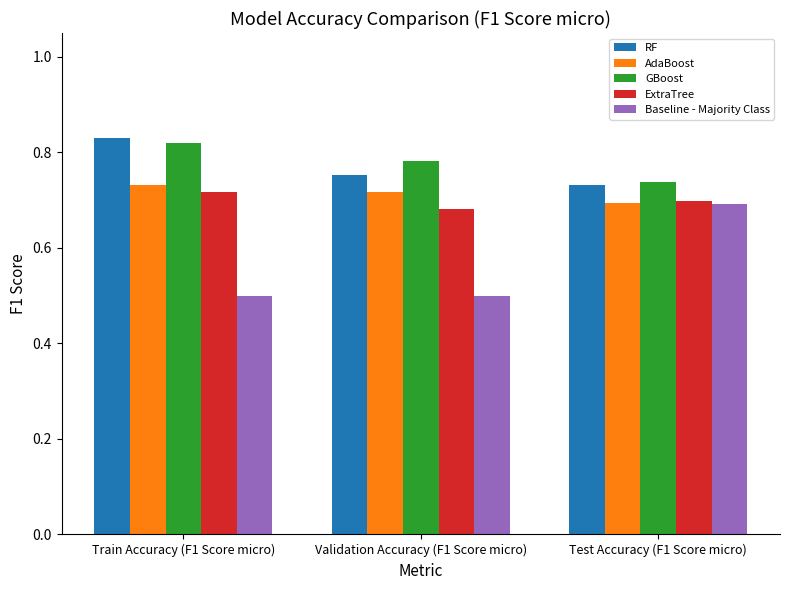

Is it true that ExtraTree equals 0.3 at Test Accuracy (F1 Score micro)?

False